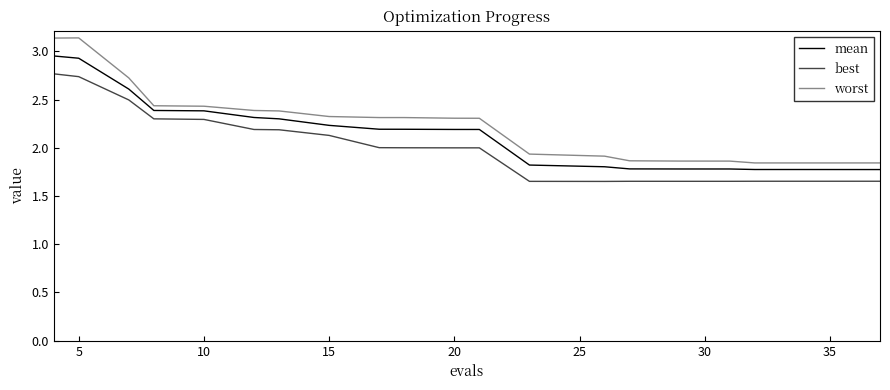

What are all the series names shown in the legend?

mean, best, worst